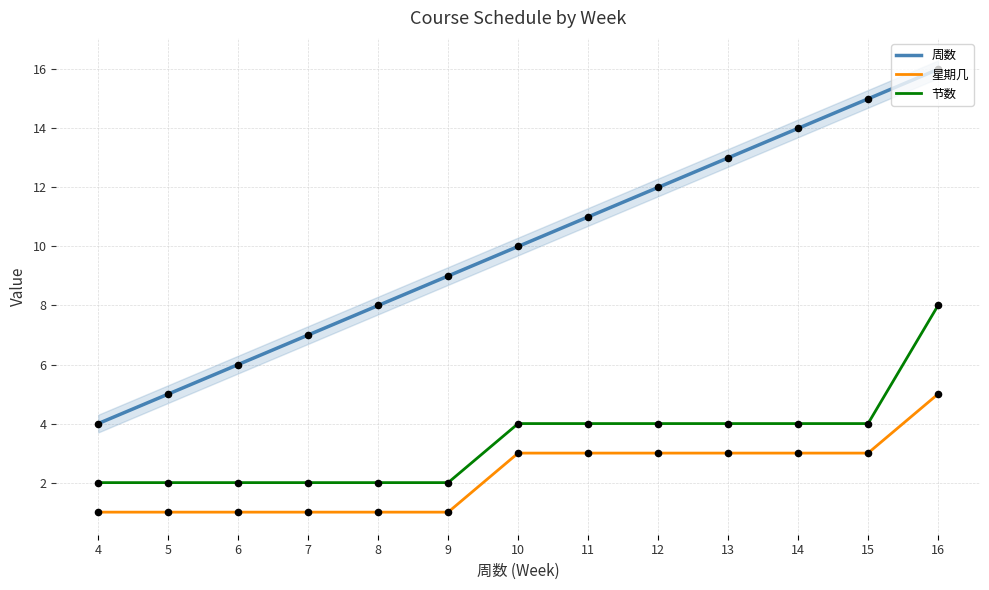

Which series has the largest total across all categories?

周数